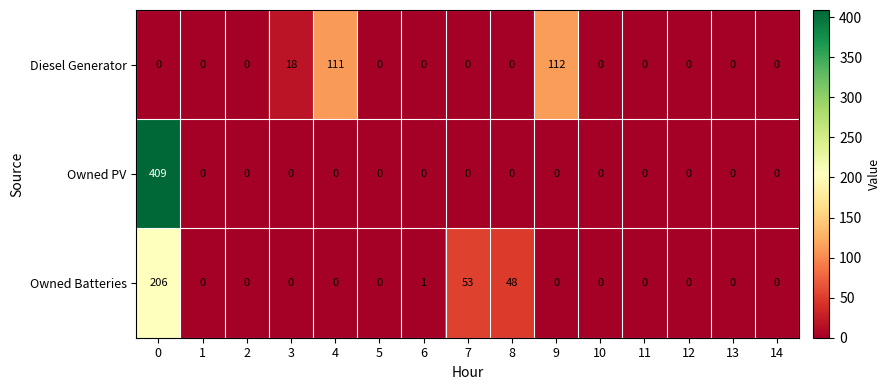

Rank the series by their average value, from highest to lowest.

Owned PV, Owned Batteries, Diesel Generator